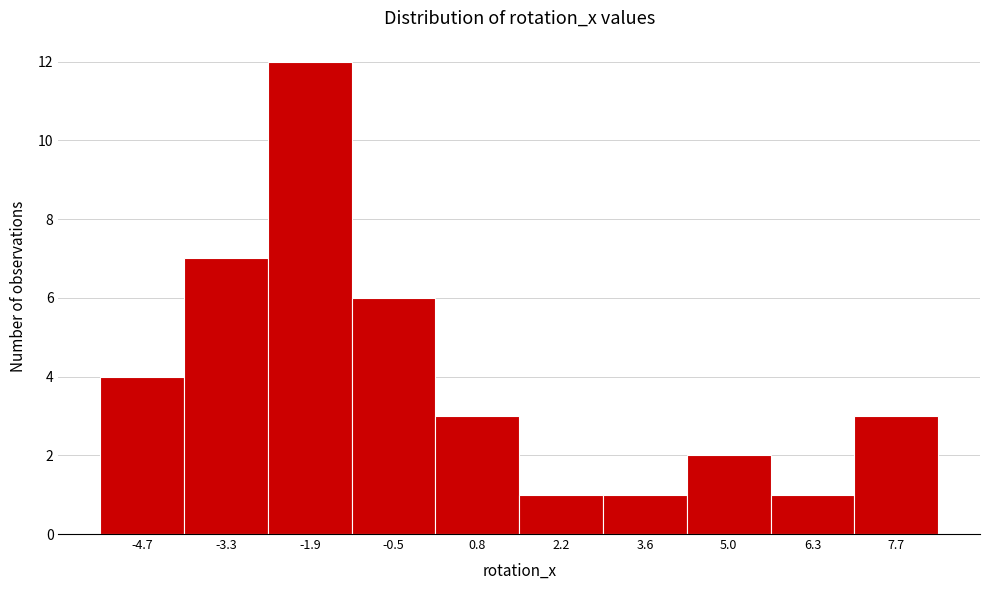

Reading right to left, what are all the values shown in this chart?

3	1	2	1	1	3	6	12	7	4